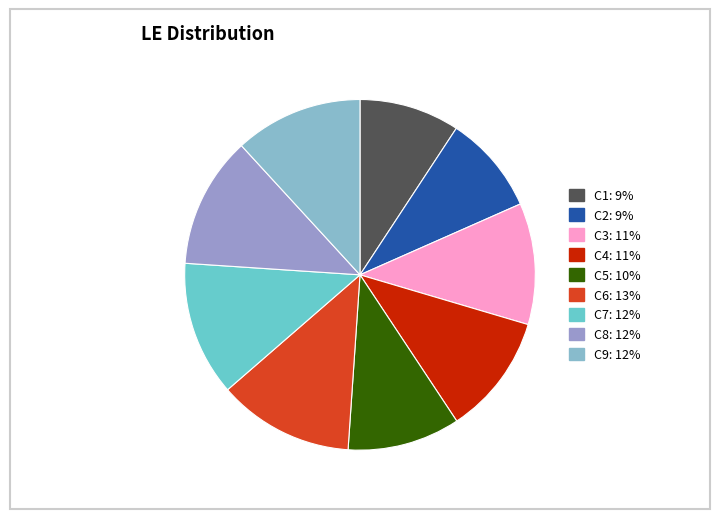

To the nearest percent, what is the difference between the largest and smallest slice percentages?

3%